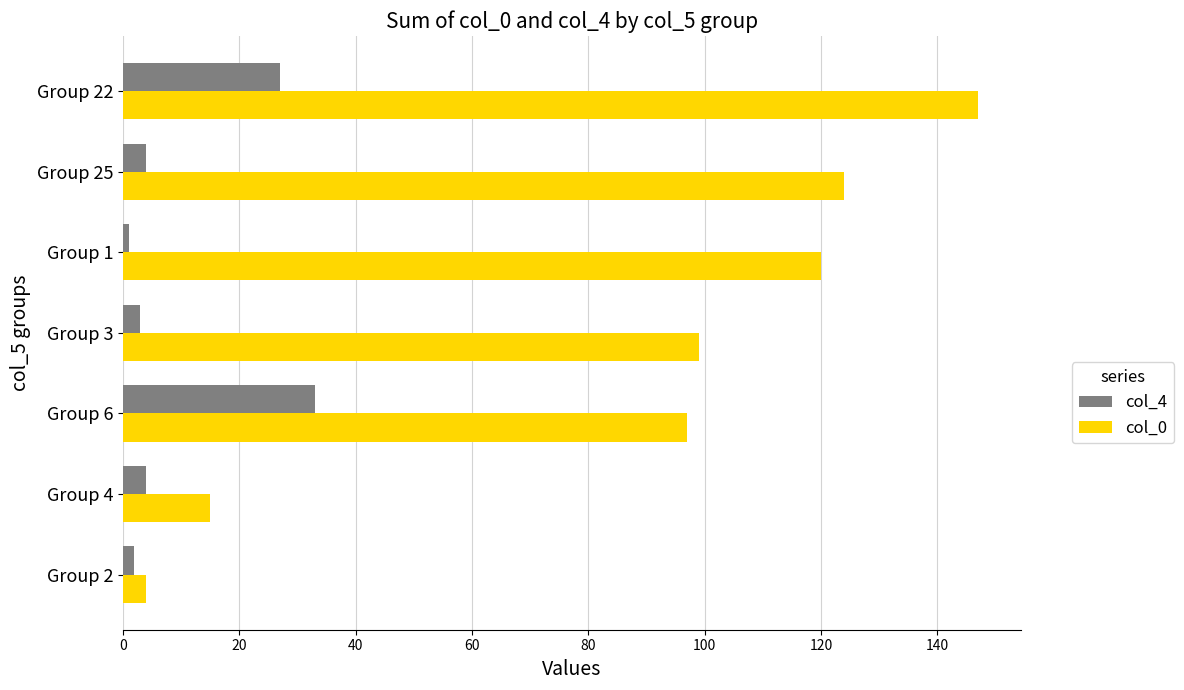

List the series in order of their peak value, highest first.

col_0, col_4